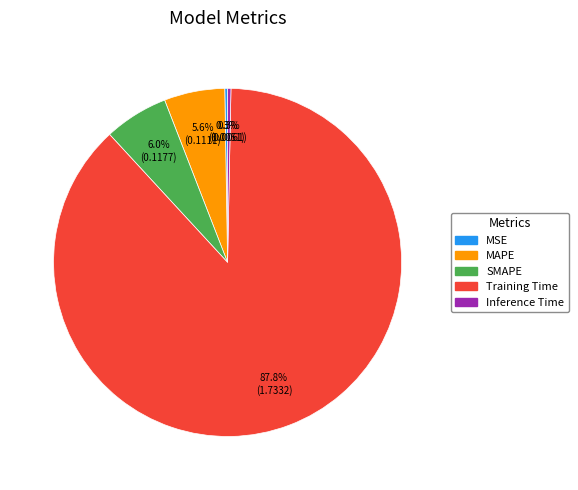

To the nearest percent, what is the difference between the largest and smallest slice percentages?

88%